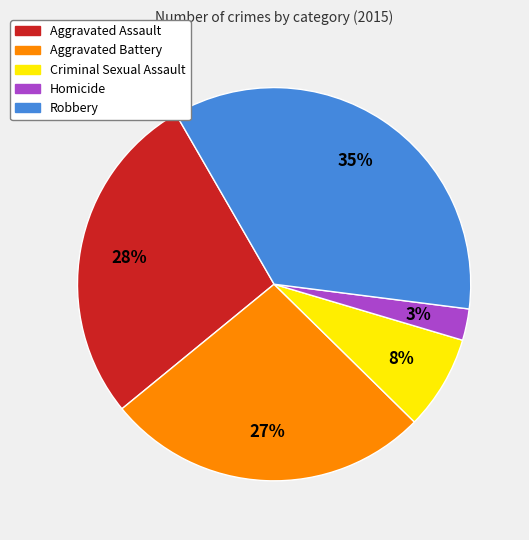

Rank the categories by value from highest to lowest.

Robbery, Aggravated Assault, Aggravated Battery, Criminal Sexual Assault, Homicide